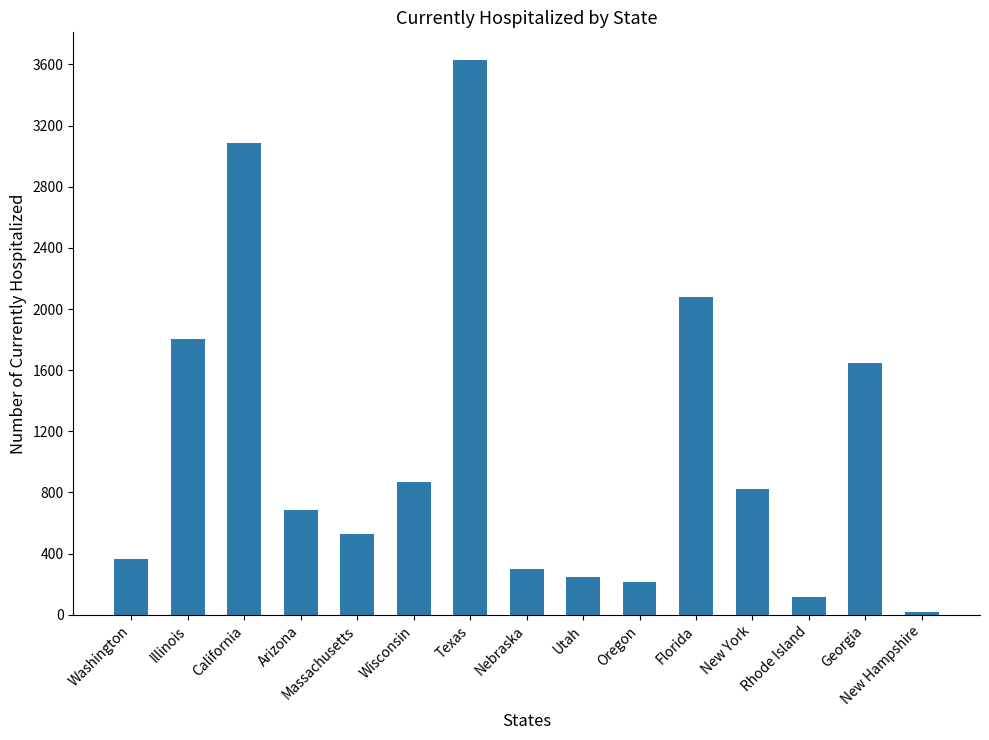

How many data points does each series have?

15